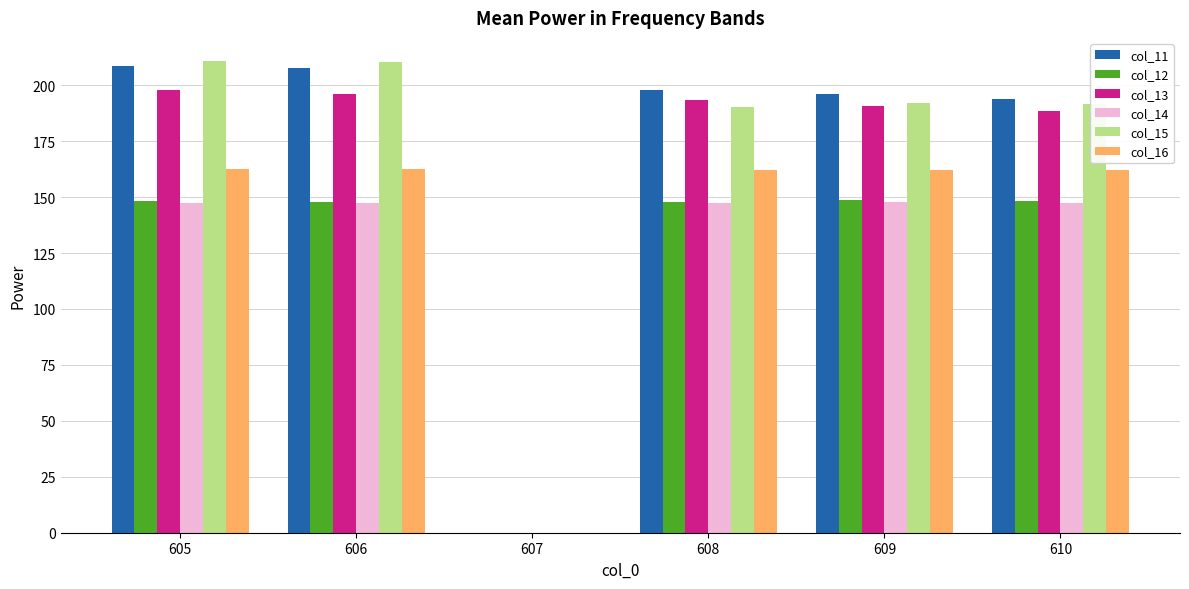

How many groups of bars are there?

6